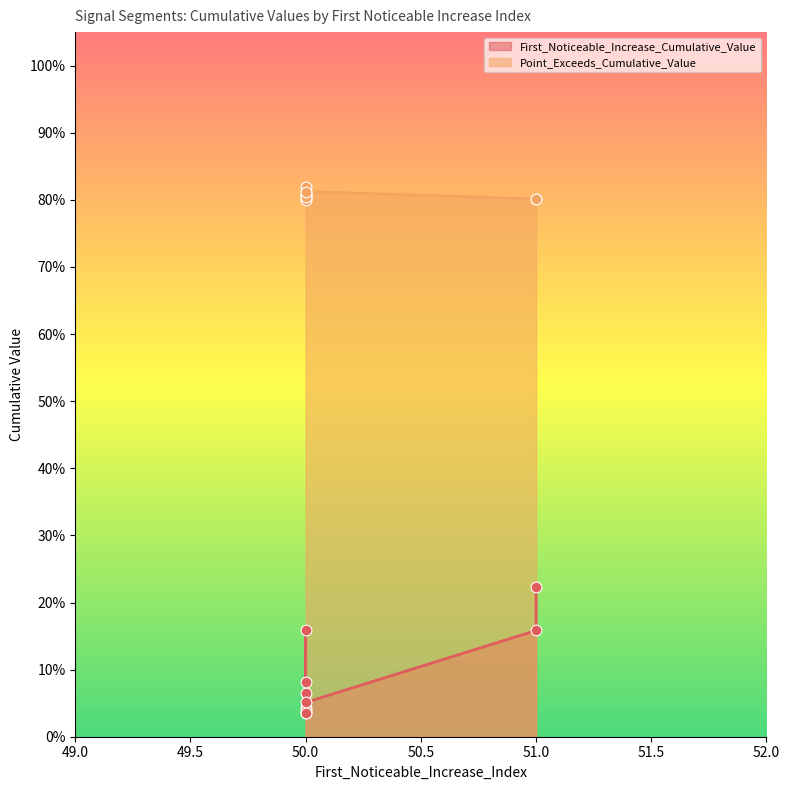

At how many categories does at least one series exceed 0?

10